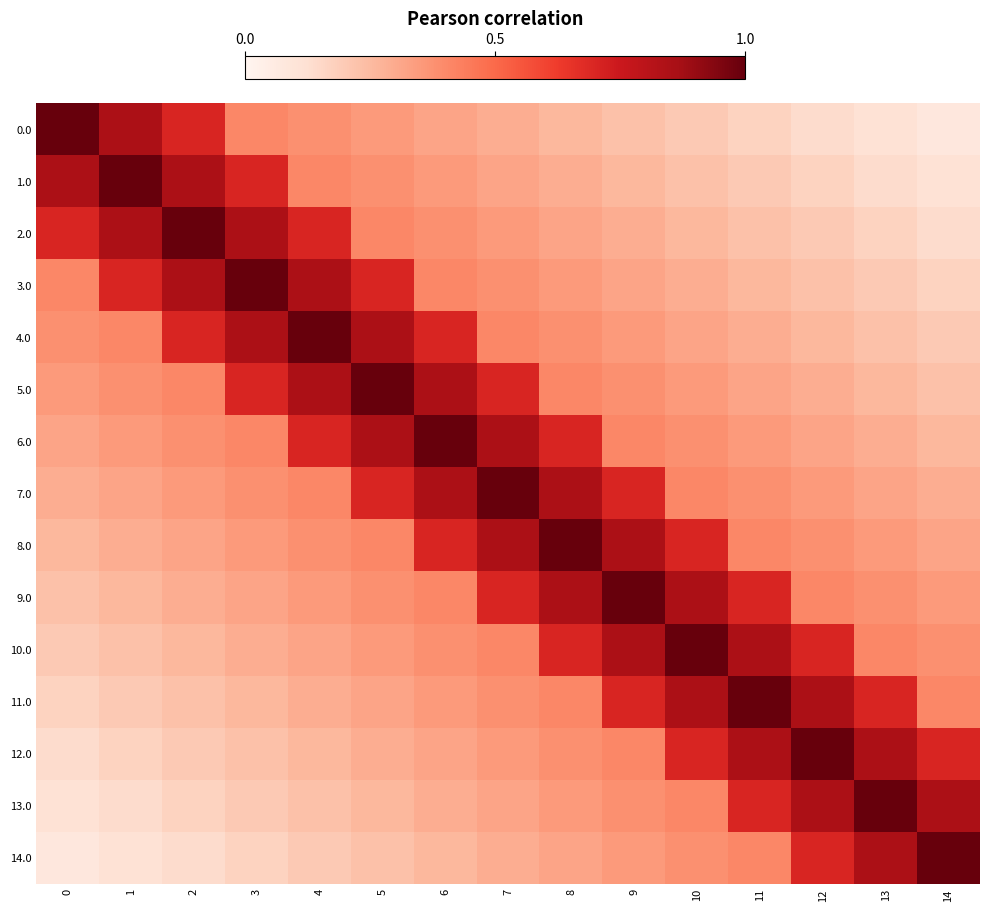

Rank the series by their maximum value, from lowest to highest.

row_0, row_1, row_2, row_3, row_4, row_5, row_6, row_7, row_8, row_9, row_10, row_11, row_12, row_13, row_14